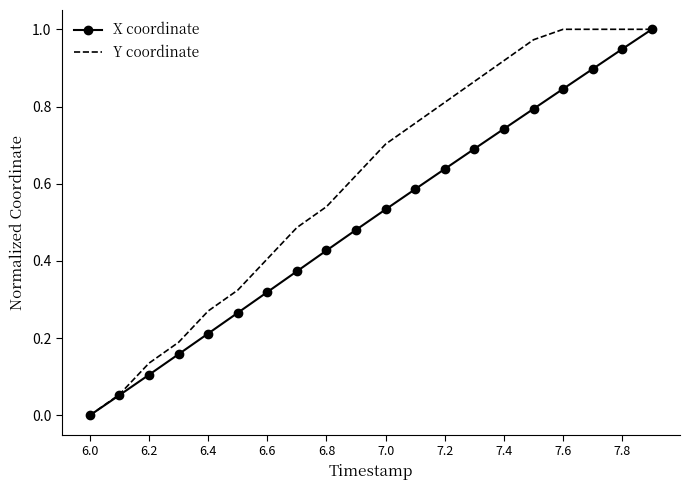

Rank the series by their average value, from highest to lowest.

Y coordinate, X coordinate